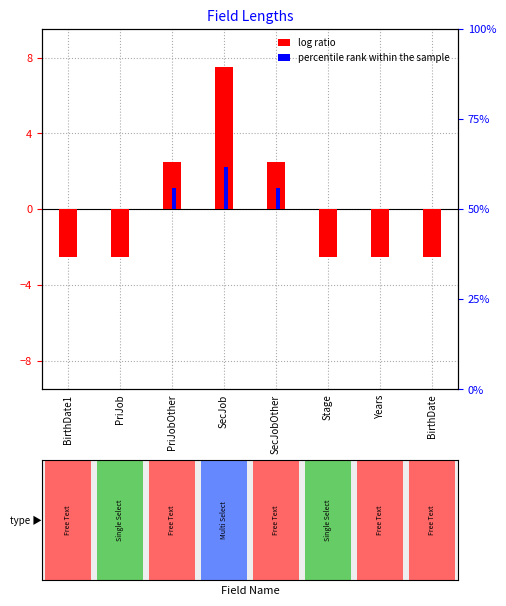

Which category has the lowest value in the log ratio series?

BirthDate1